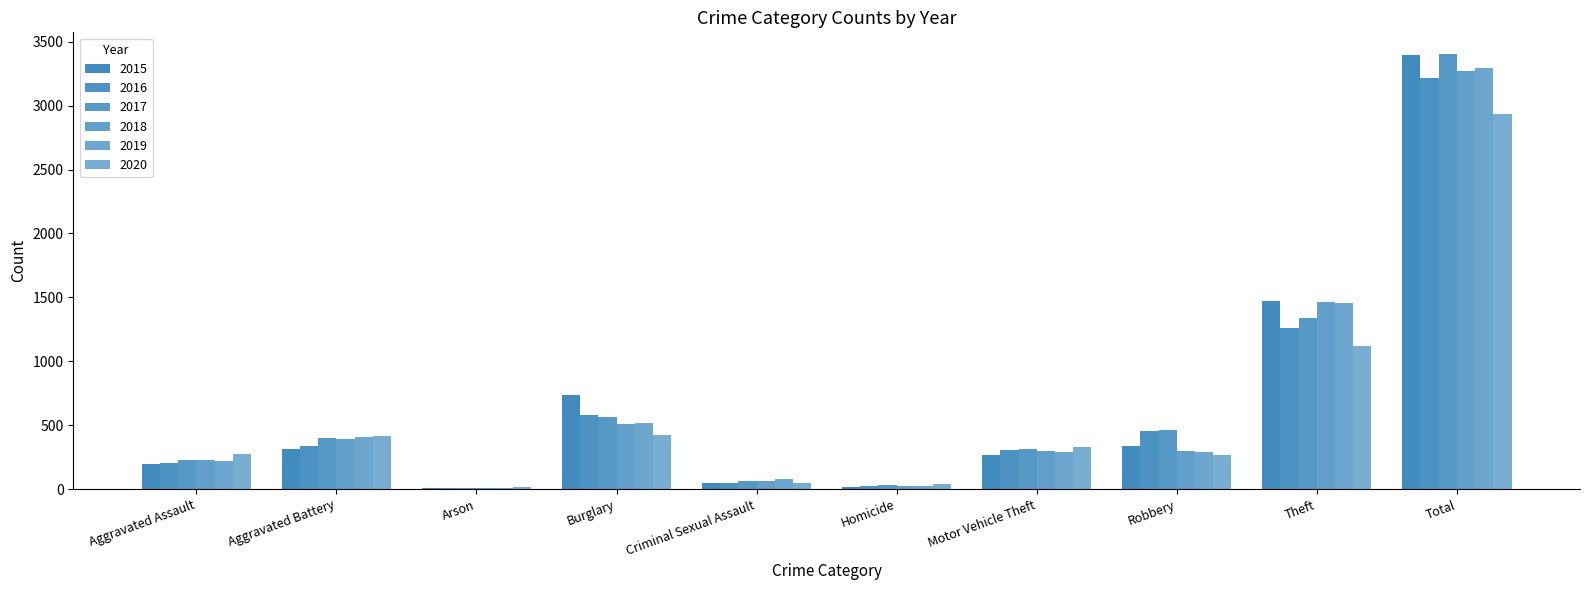

Which series has the largest total across all categories?

2017